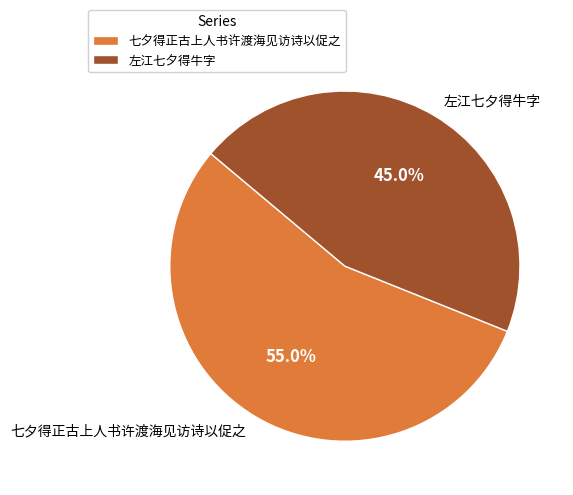

What is the ratio of the value at 七夕得正古上人书许渡海见访诗以促之 to the value at 左江七夕得牛字?

1.2